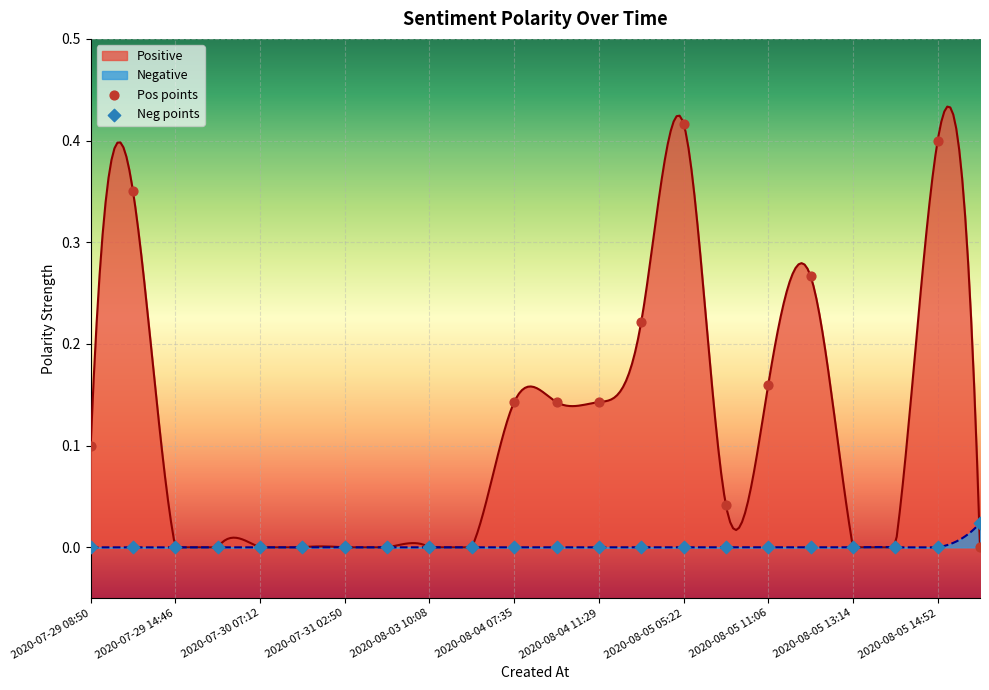

Which series has the largest Y range (max minus min)?

Pos points